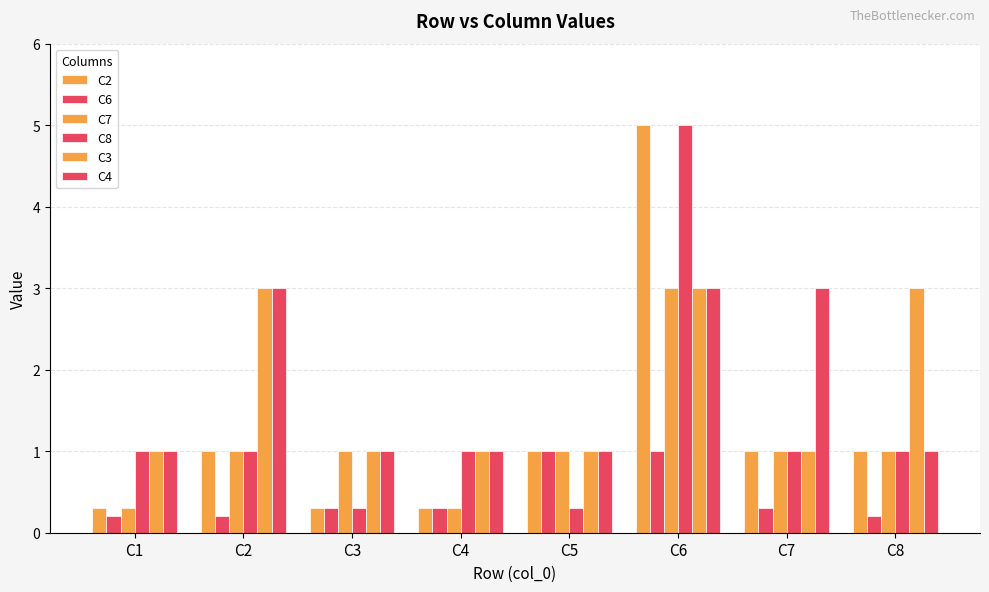

Are the bars grouped side by side (vs. stacked)?

Yes